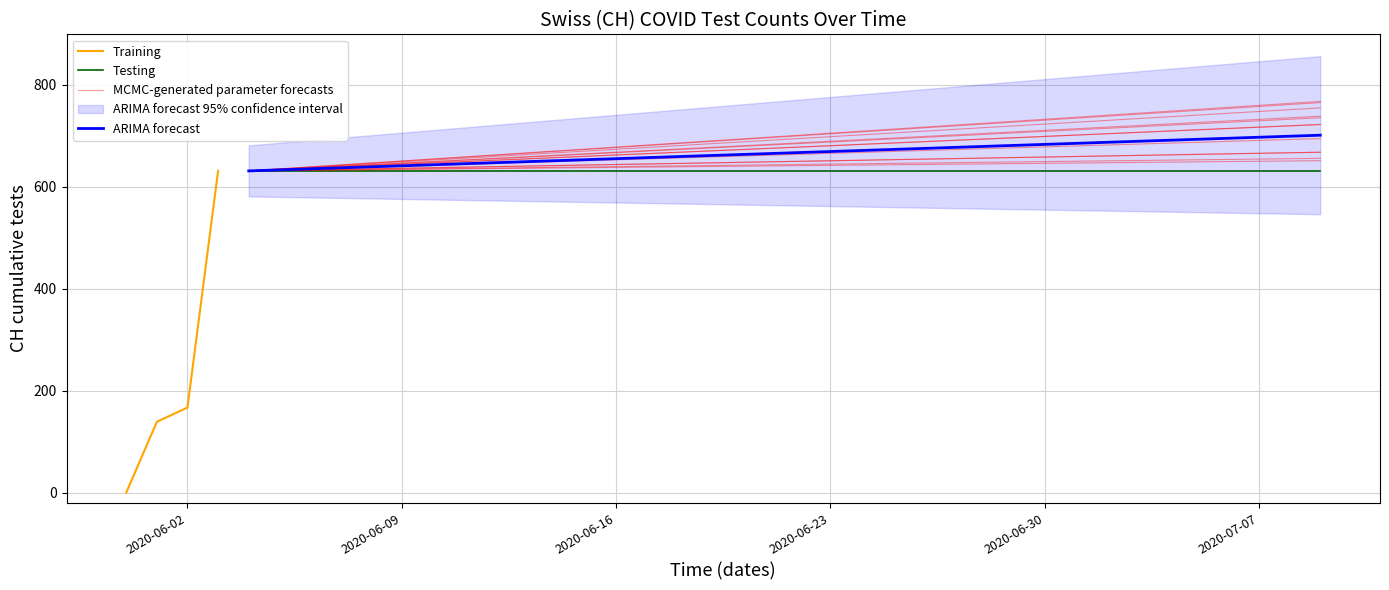

How many positive values are there?

39